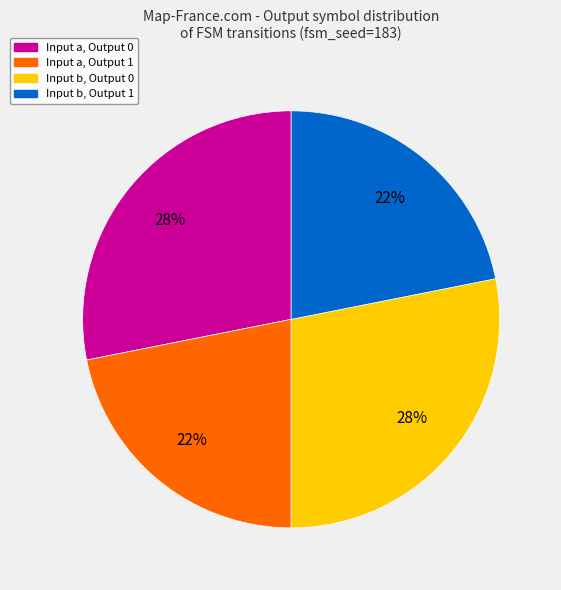

Is it true that Input a, Output 0 is 41% of the pie?

False